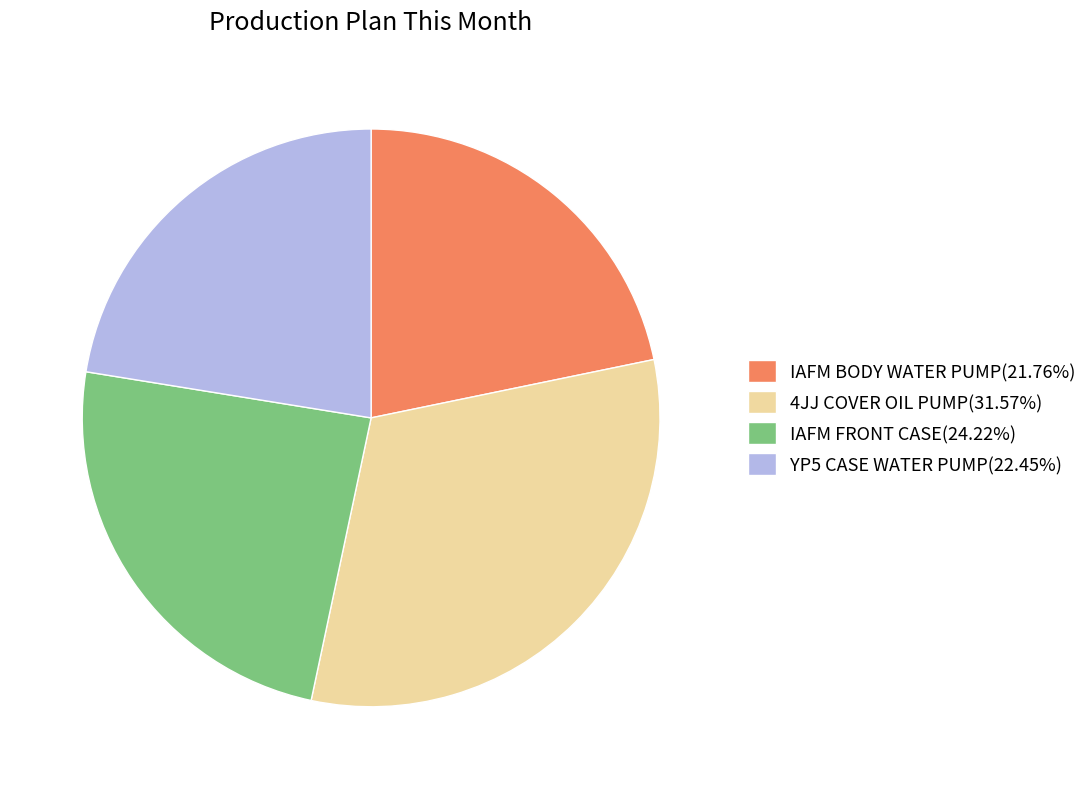

What is the ratio of the value at 4JJ COVER OIL PUMP(31.57%) to the value at IAFM FRONT CASE(24.22%)?

1.3